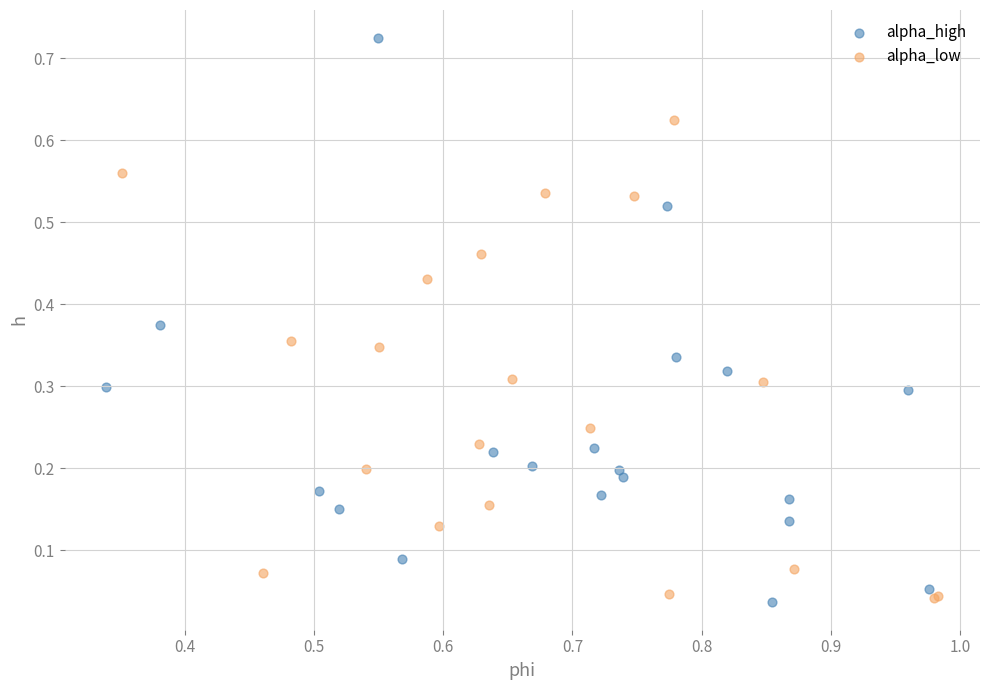

Which series reaches the maximum Y coordinate?

alpha_high